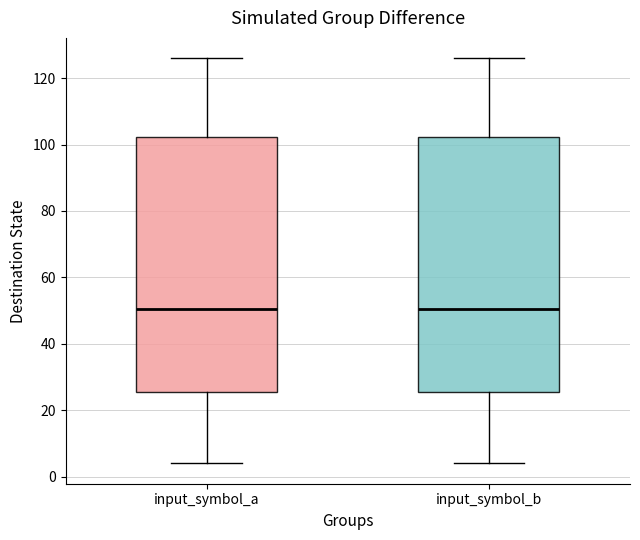

Reading left to right, transcribe this box plot: for each box, give where its median line is, the range the box spans, and where its two whiskers end, as read against the y-axis. The values are not printed on the chart, so give them approximately, as read against the axis.

input_symbol_a: median 50, box 26 to 102, whiskers 4 to 126
input_symbol_b: median 50, box 26 to 102, whiskers 4 to 126